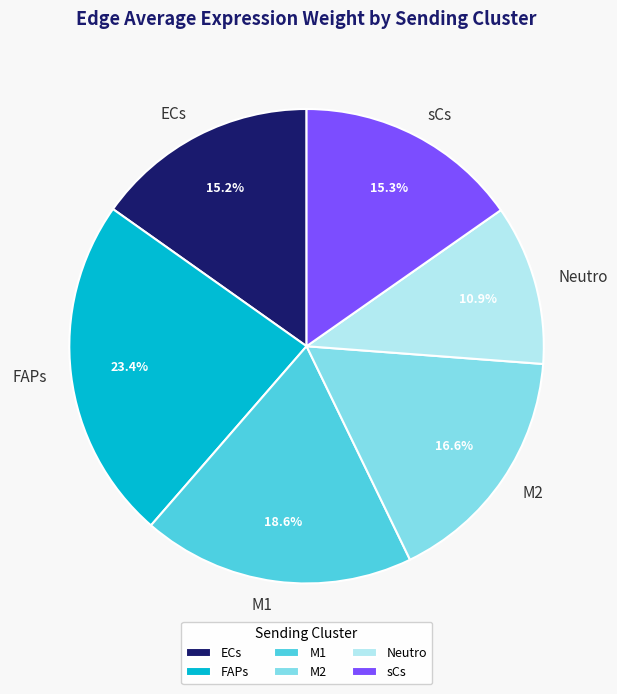

How many segments does this pie chart have?

6